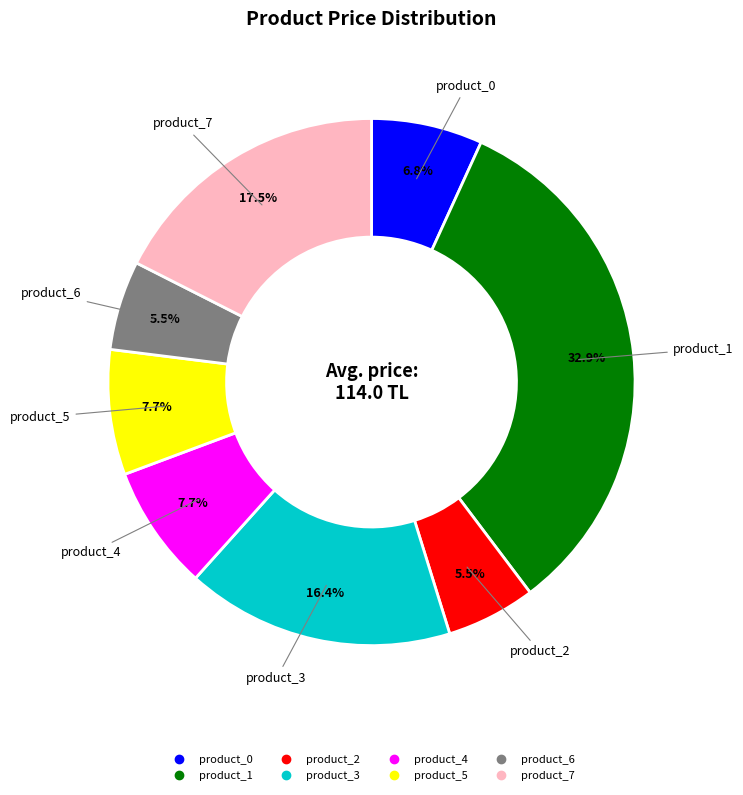

What is the largest slice in the pie chart?

product_1